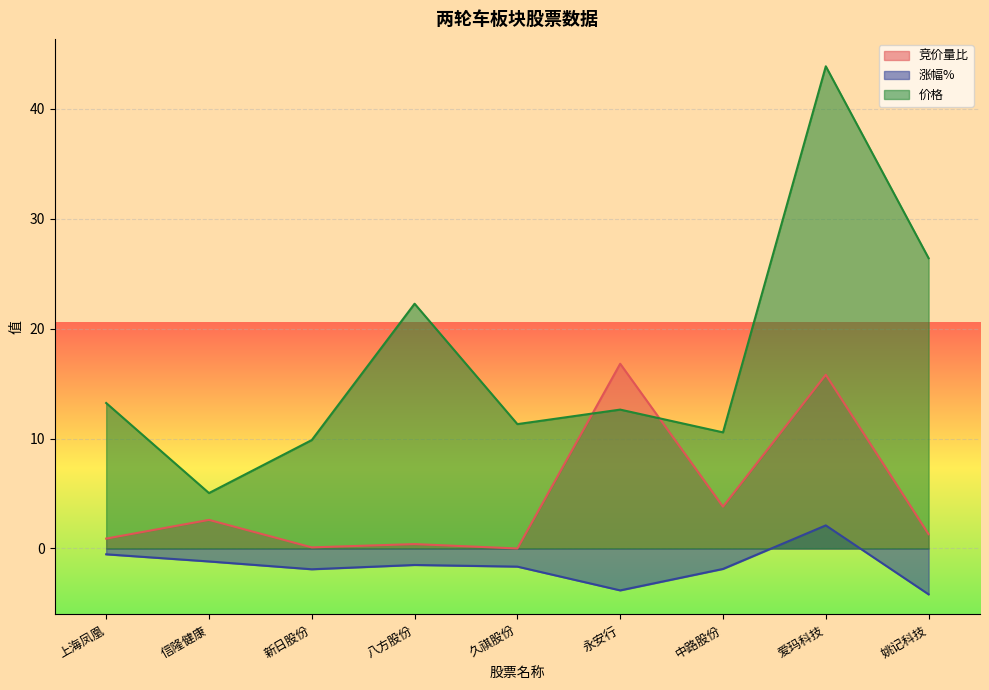

Reading left to right, list all the values displayed in this chart.

竞价量比: 上海凤凰=0.9	信隆健康=2.6	新日股份=0.1	八方股份=0.4	久祺股份=0.0	永安行=16.8	中路股份=3.8	爱玛科技=15.8	姚记科技=1.3
涨幅%: 上海凤凰=-0.5	信隆健康=-1.2	新日股份=-1.9	八方股份=-1.5	久祺股份=-1.6	永安行=-3.8	中路股份=-1.9	爱玛科技=2.1	姚记科技=-4.2
价格: 上海凤凰=13.2	信隆健康=5.0	新日股份=9.9	八方股份=22.3	久祺股份=11.3	永安行=12.6	中路股份=10.6	爱玛科技=43.9	姚记科技=26.4